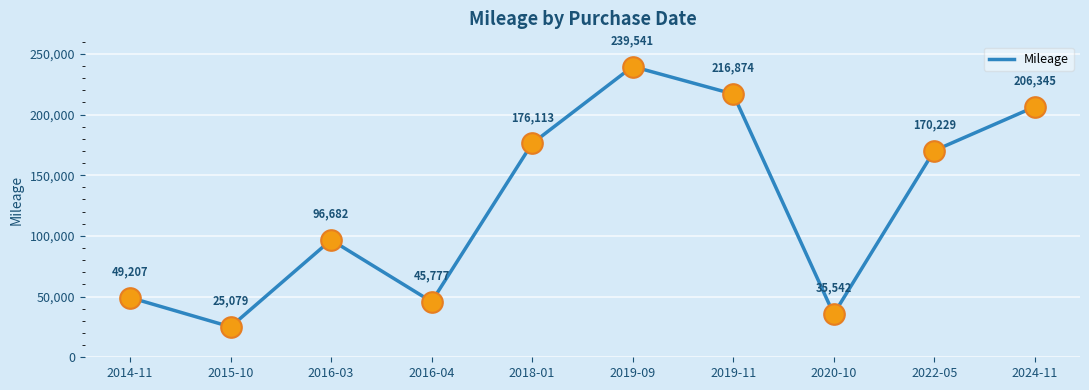

What is the change in value from 2016-04 to 2018-01?

+130336